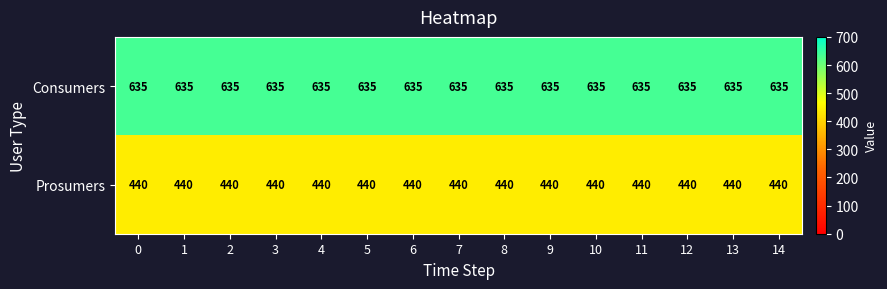

The Prosumers series shows 700 at 7. True or false?

False